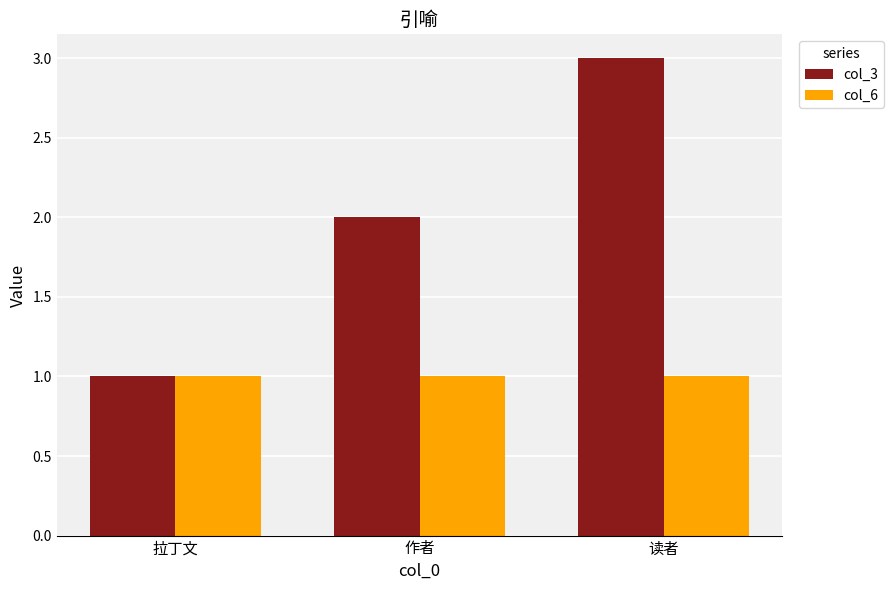

What is the sum of the col_6 values at 拉丁文 and 读者?

2